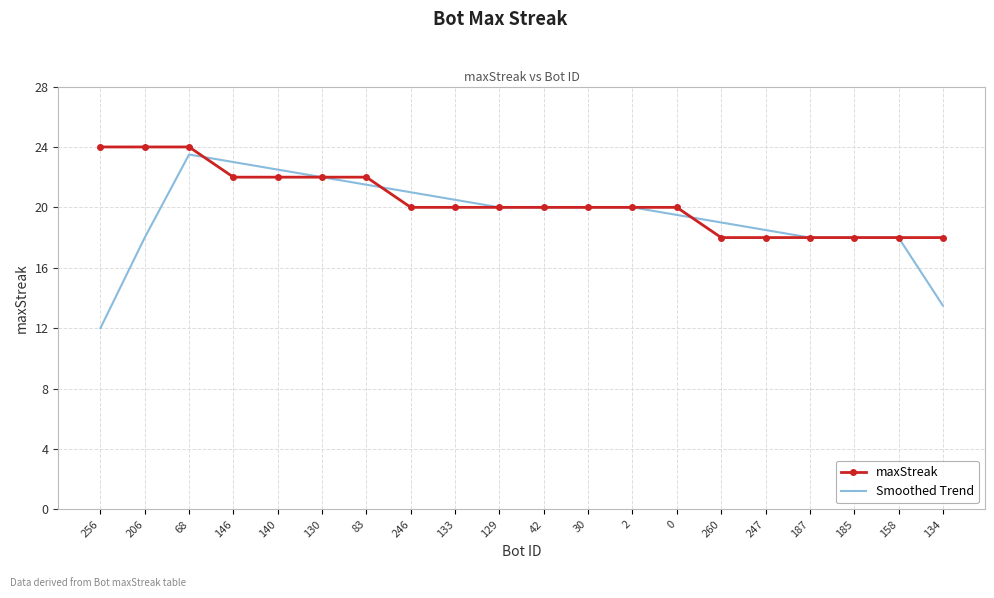

Is the value of maxStreak at 256 greater than the value of Smoothed Trend at 146?

Yes